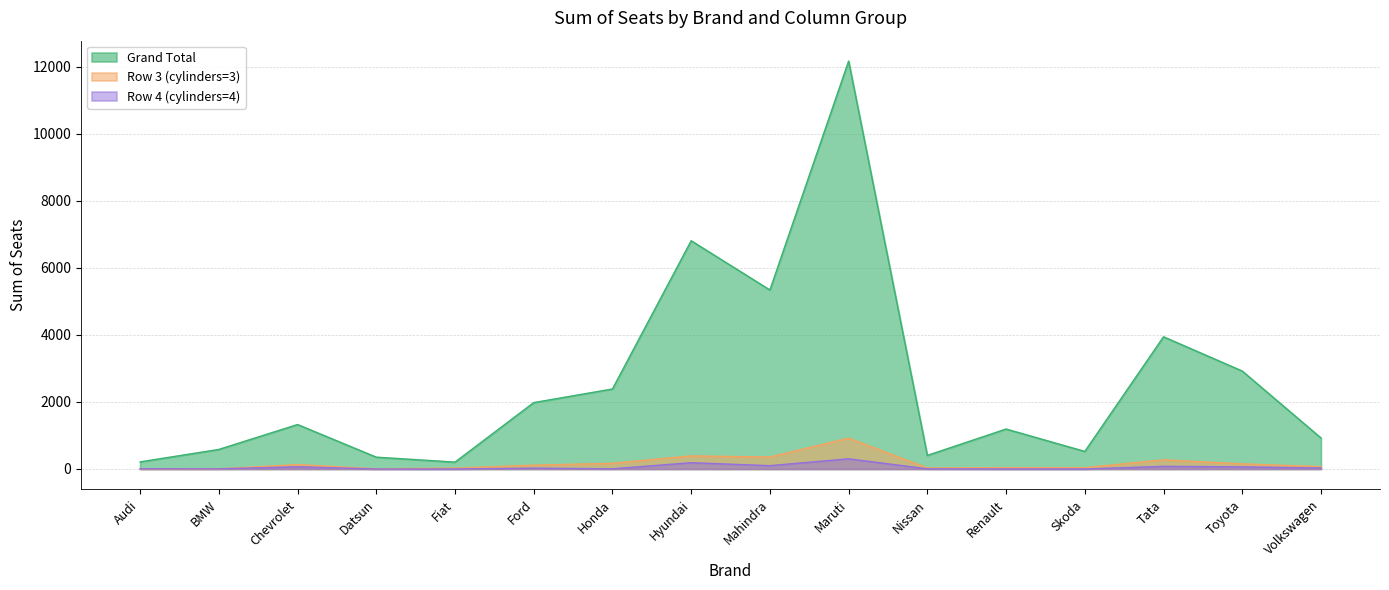

Does the chart have visible grid lines?

Yes